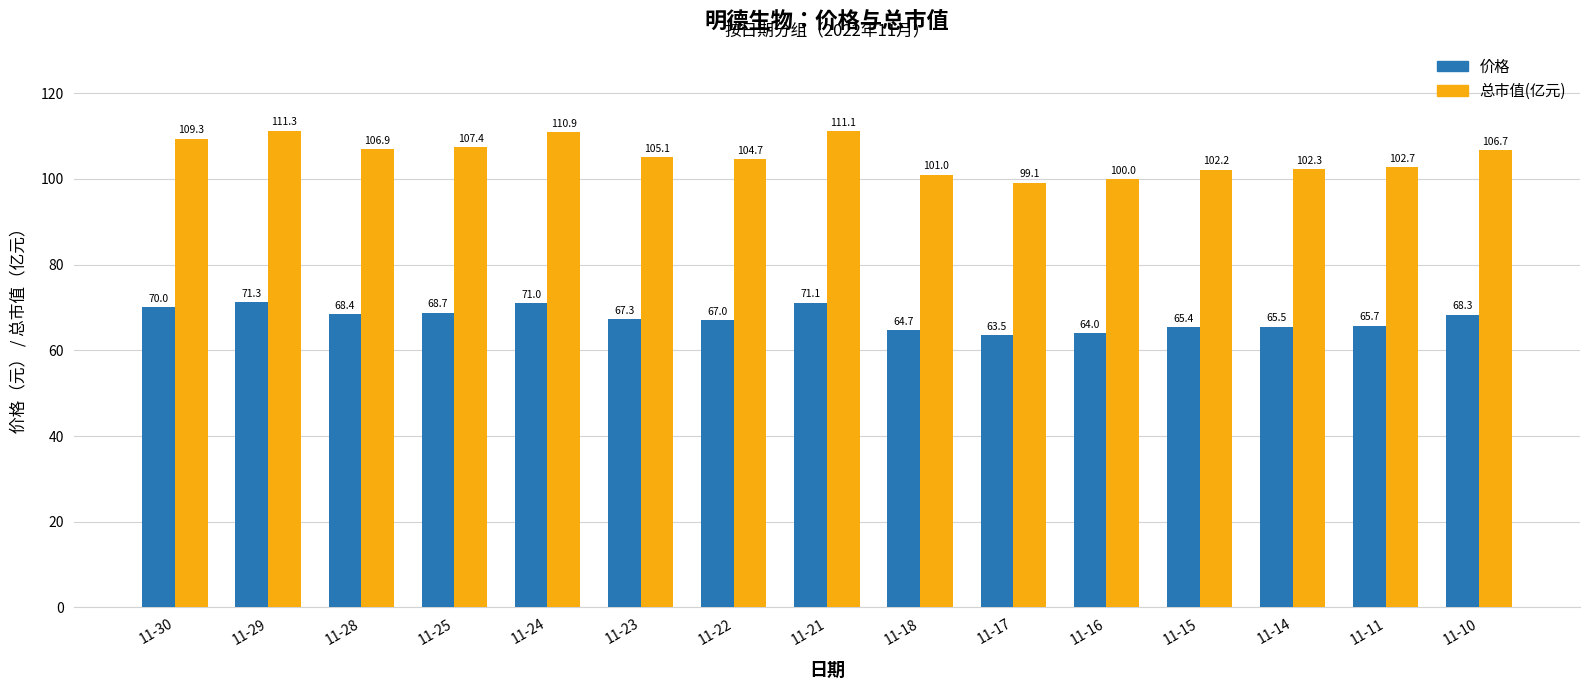

Count the number of data series in this chart.

2